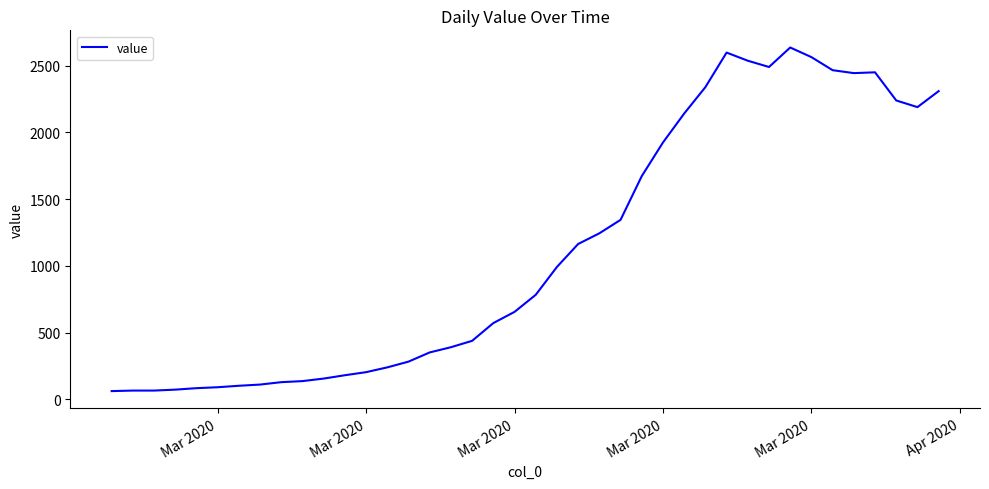

What is the difference between the maximum and minimum values?

2576